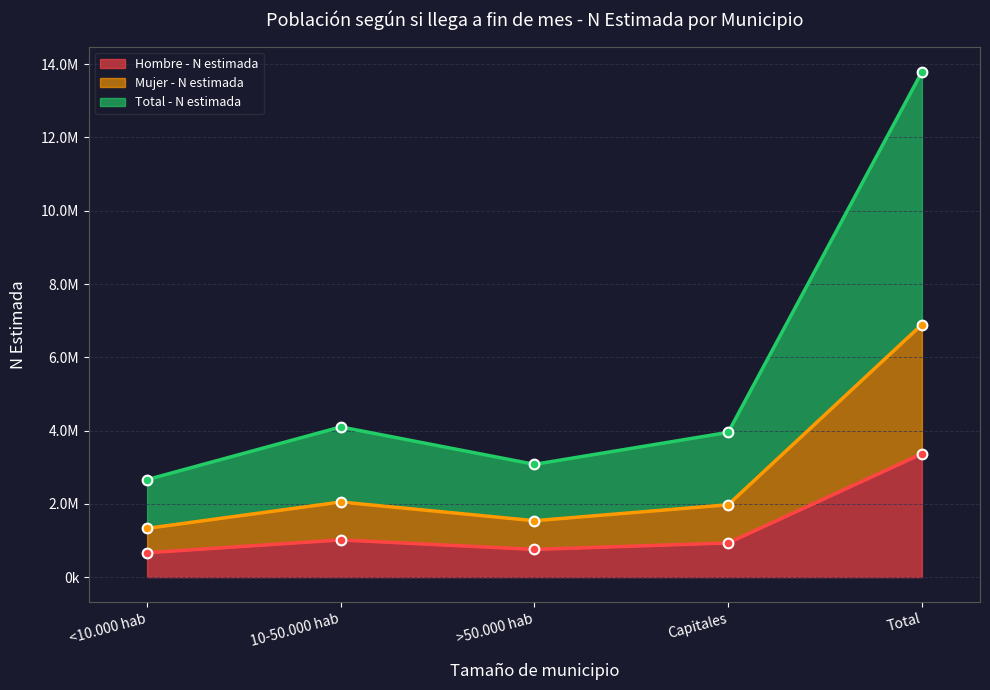

What is the label of the 3rd point from the right?

>50.000 hab